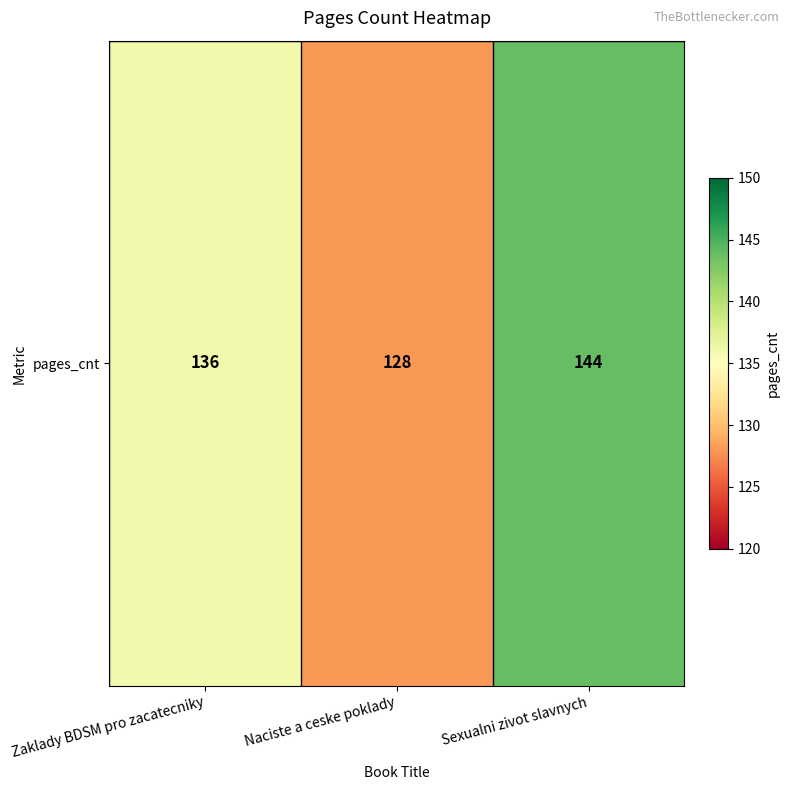

What is the maximum value shown in the chart?

144